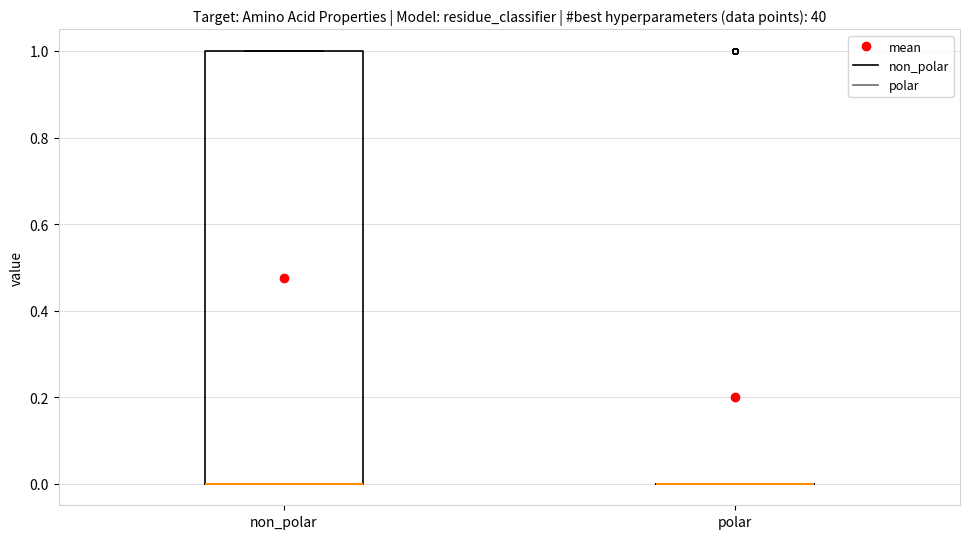

Reading left to right, read every box against the y-axis: the position of its median line, the range the box covers, and the ends of its whiskers. The values are not printed on the chart, so give them approximately, as read against the axis.

non_polar: median 0 (drawn on the box's lower edge), box 0 to 1, whiskers 0 to 1
polar: box collapsed to a line at 0, whiskers 0 to 0